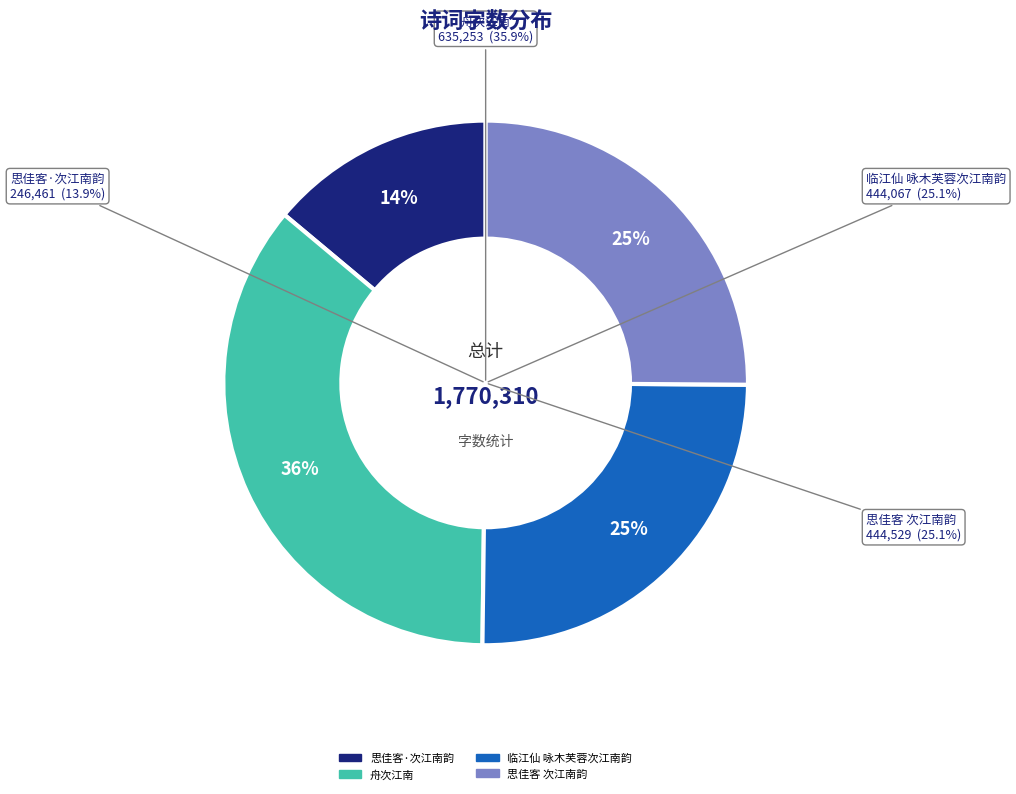

Is the sum of 思佳客 次江南韵 and 思佳客·次江南韵 greater than half?

No